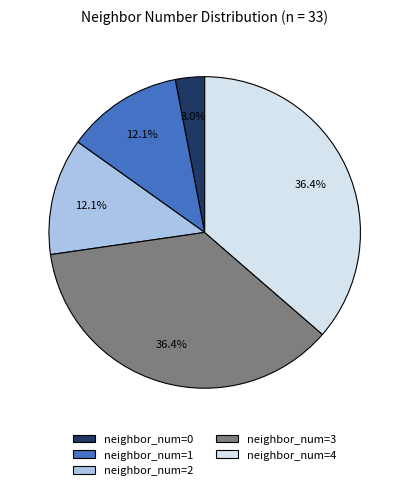

What is the smallest slice in the pie chart?

neighbor_num=0